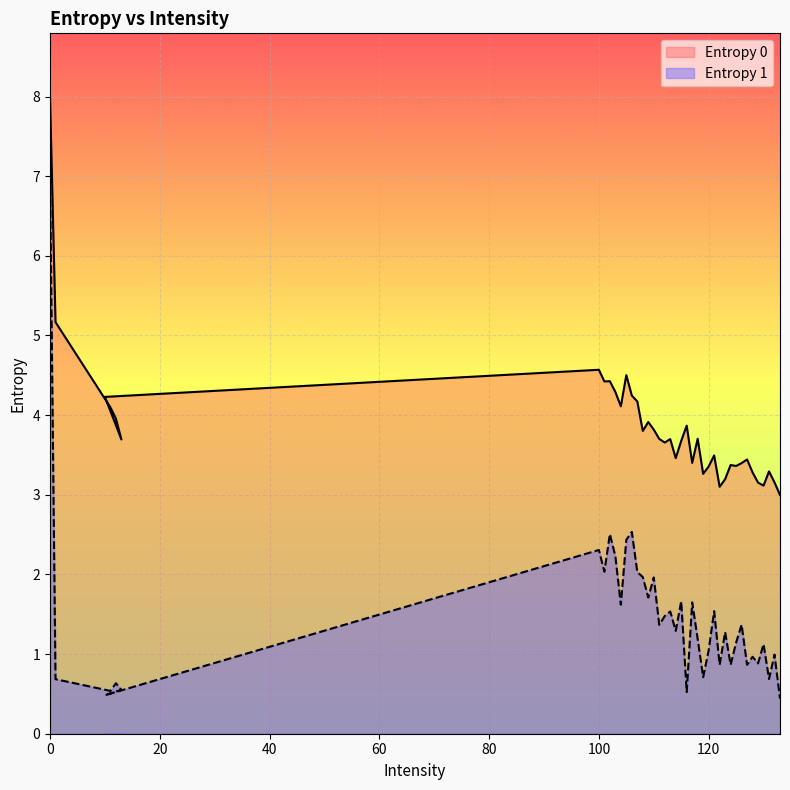

At which label does Entropy 0 reach its minimum?

133